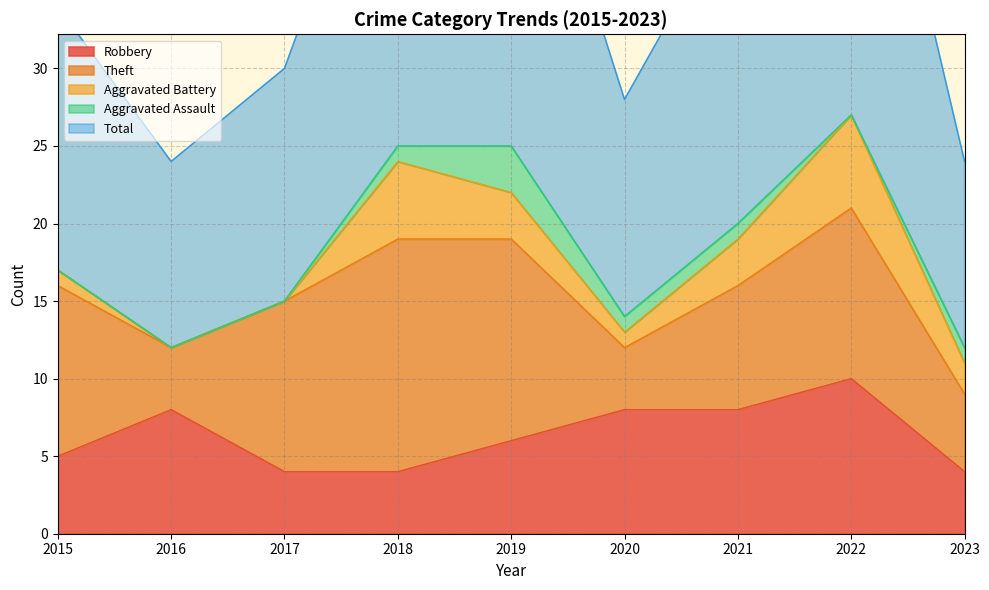

Between 2015 and 2016, which series saw the biggest shift?

Theft